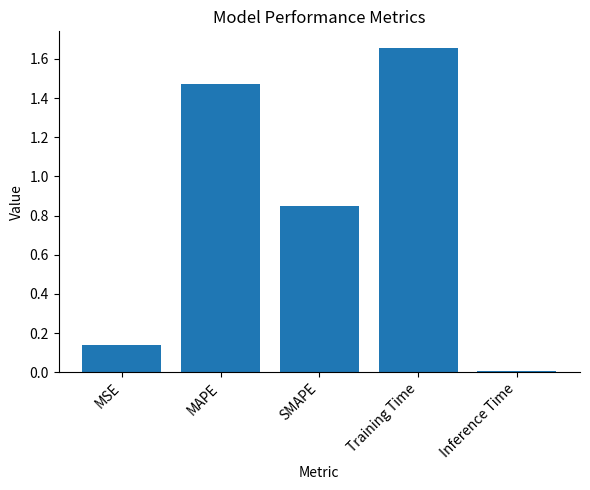

List the labels in order of value, largest first.

Training Time, MAPE, SMAPE, MSE, Inference Time